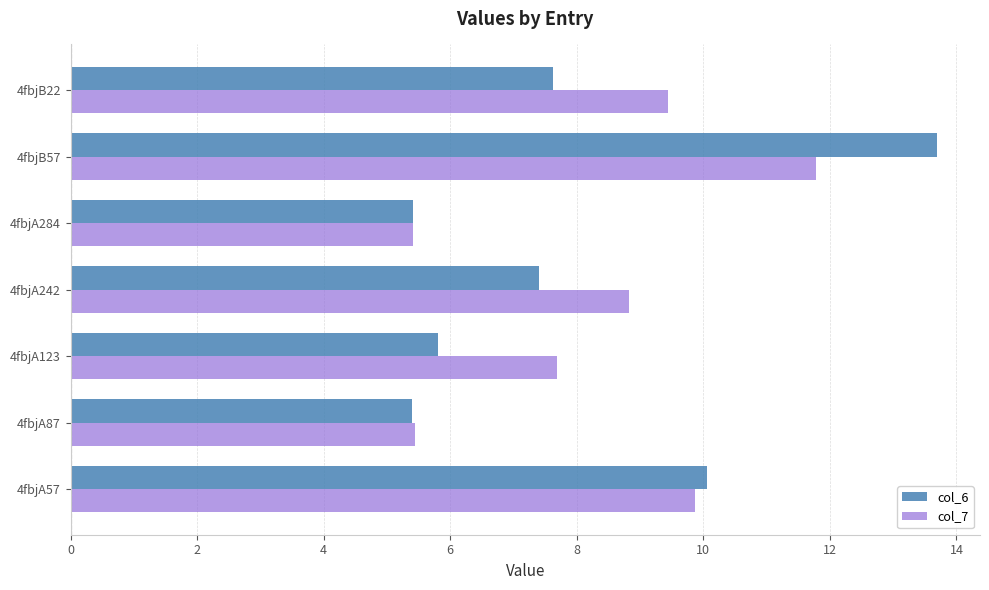

The value of col_6 at 4fbjB57 is 13.7. True or false?

True